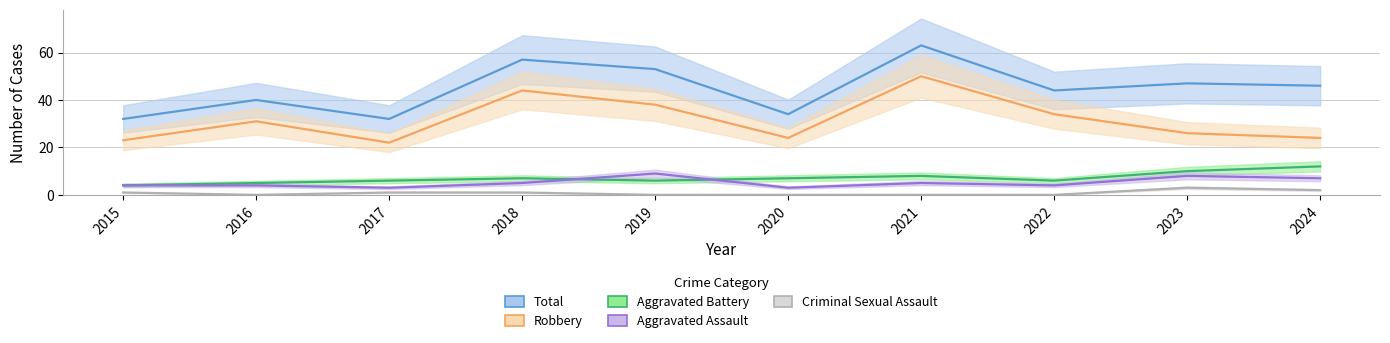

Which series has the widest spread of values?

Total